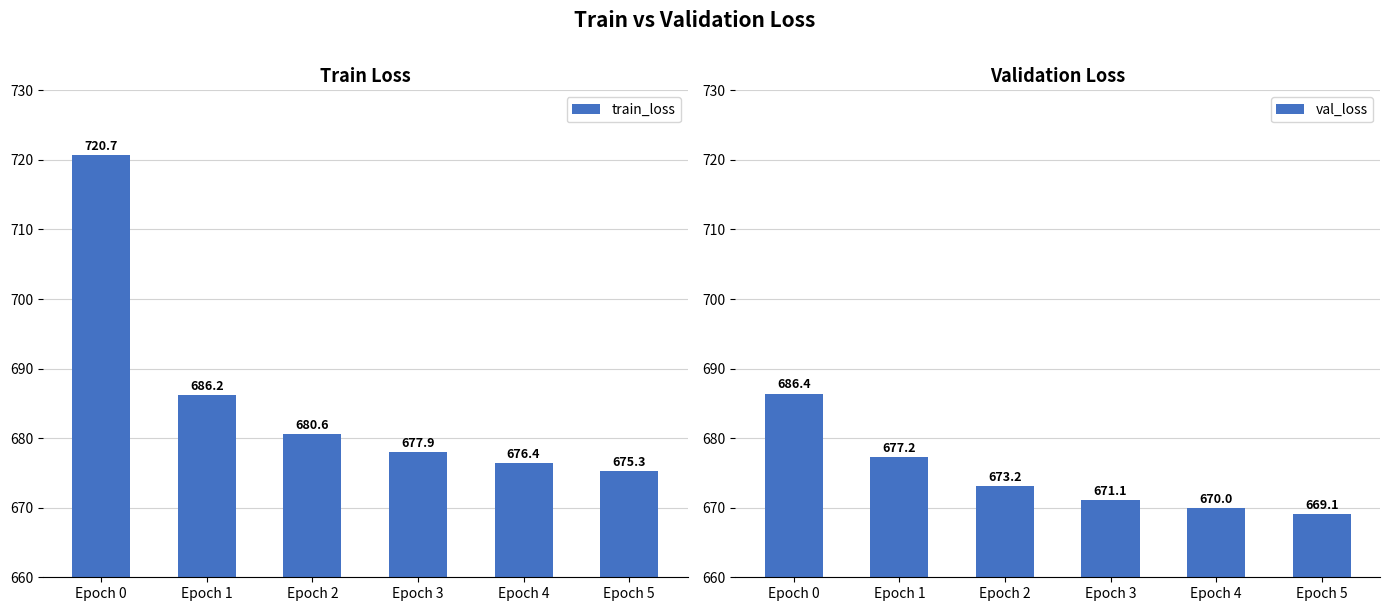

At how many categories does at least one series exceed 671?

6